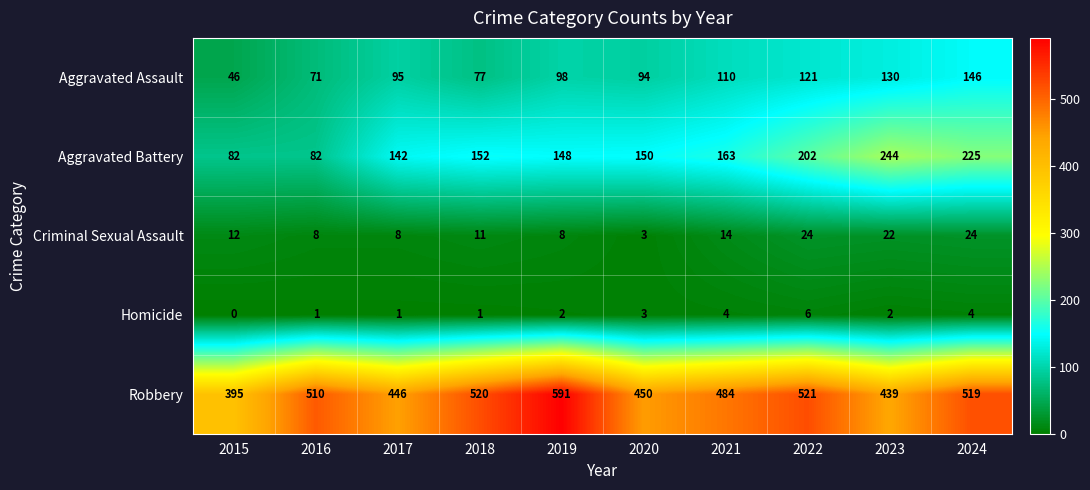

Which series has the largest range (max minus min)?

Robbery